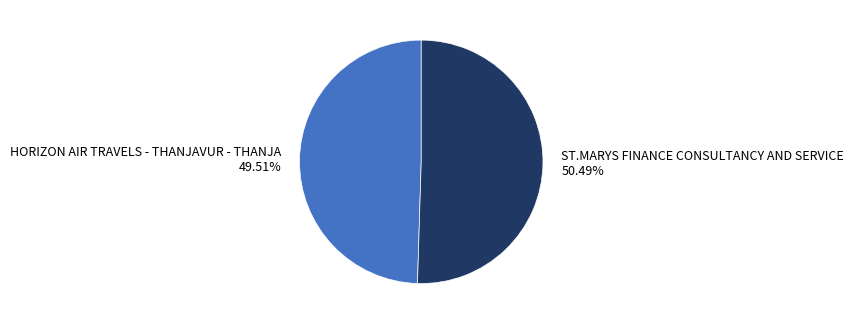

Is there a majority slice in this chart?

Yes